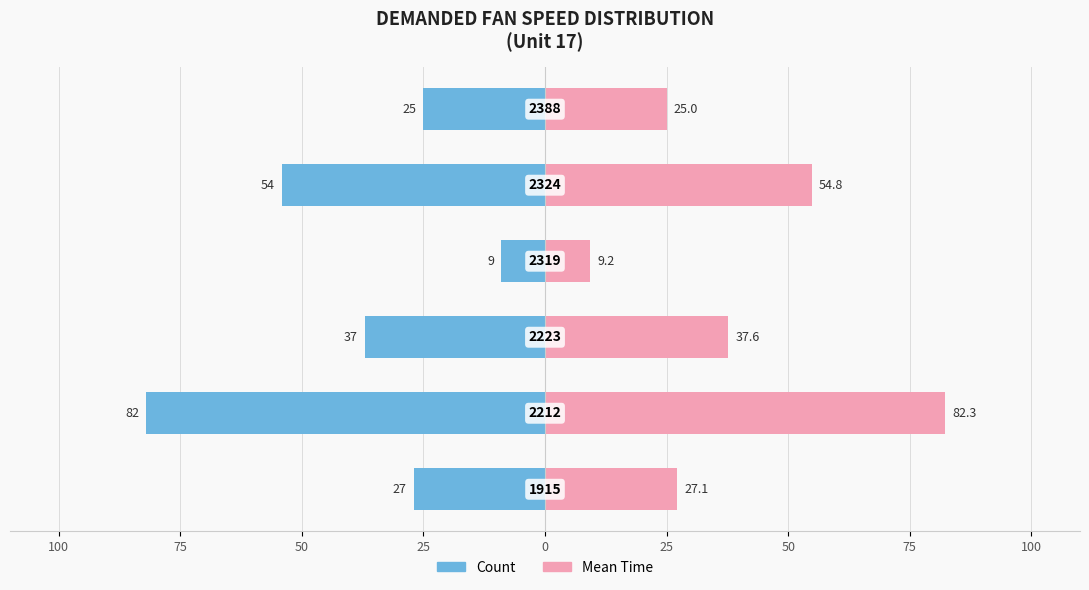

Count the number of categories in the chart.

6